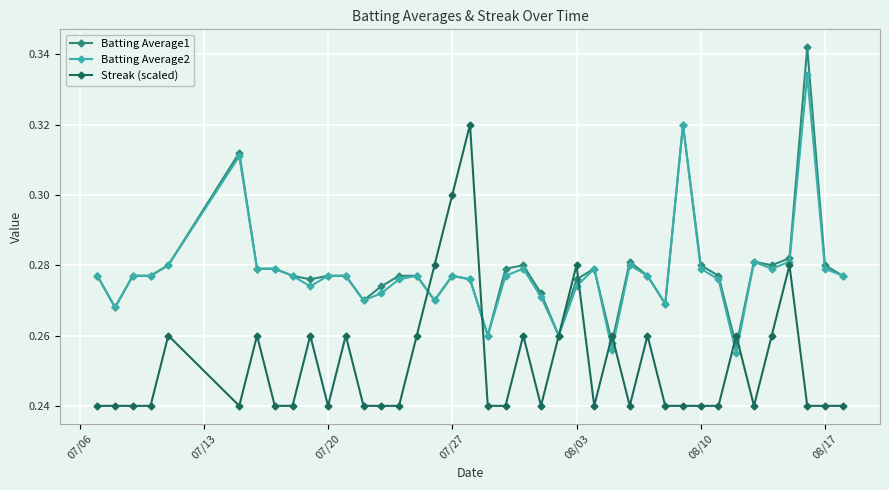

List the series in order of their peak value, lowest first.

Streak (scaled), Batting Average2, Batting Average1